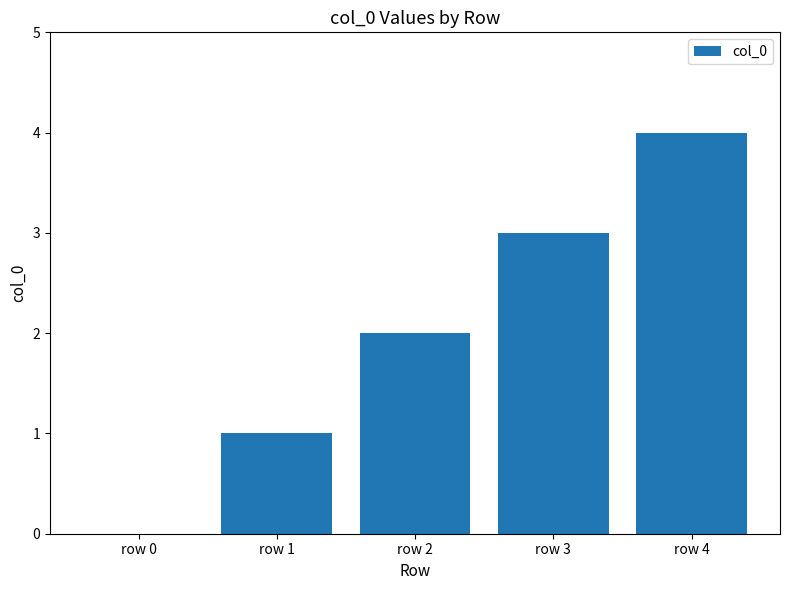

Approximately how many times larger is the value at row 4 compared to row 1?

4.0